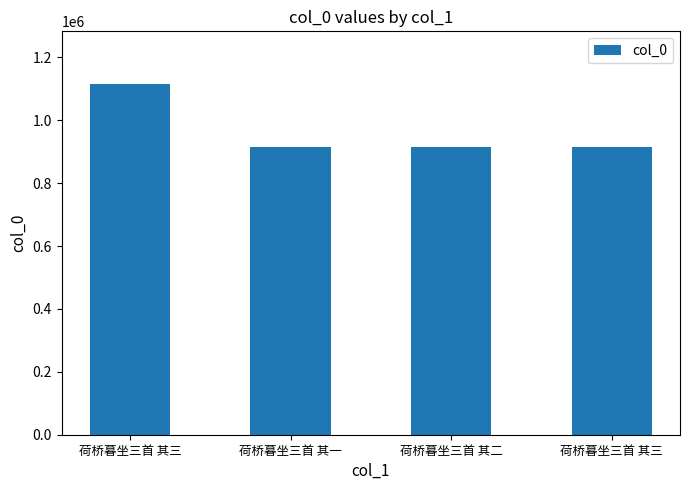

What is the change in value from 荷桥暮坐三首 其三 to 荷桥暮坐三首 其二?

-201972